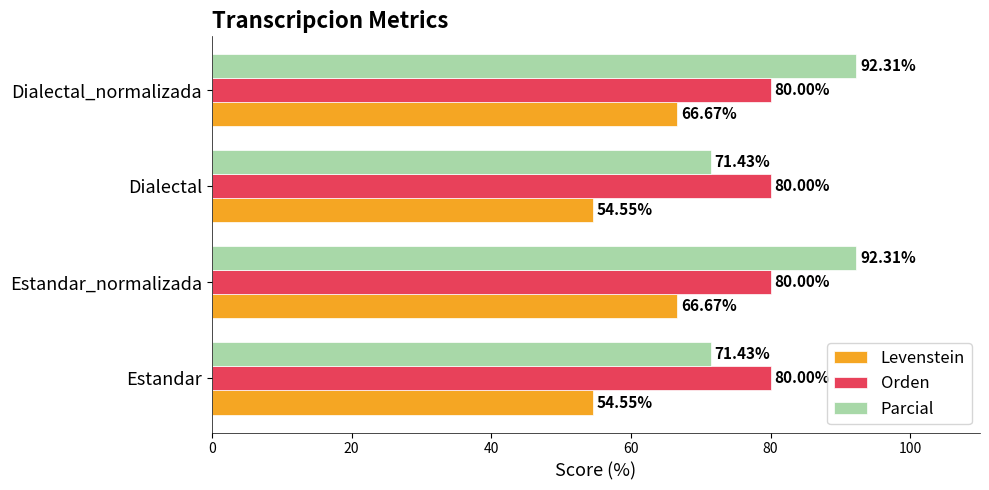

What are all the series names shown in the legend?

Levenstein, Orden, Parcial